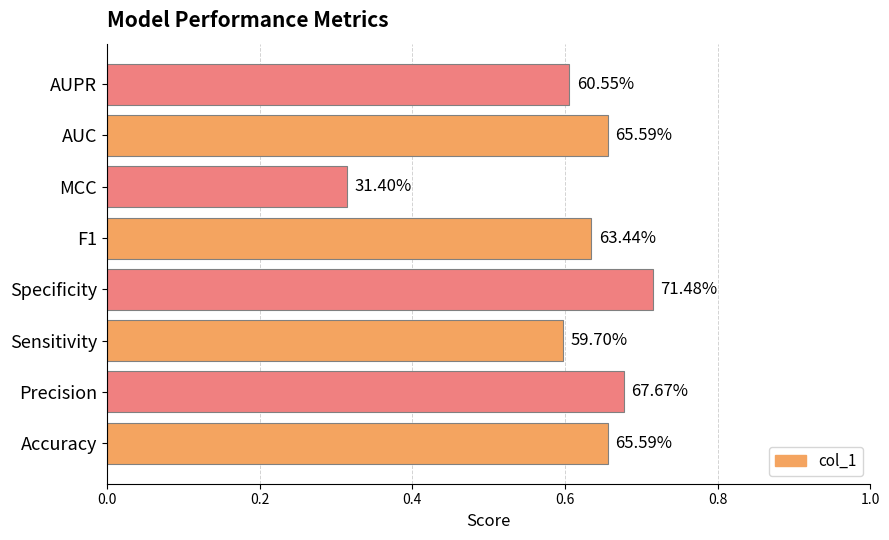

What is the sum of all values?

4.9